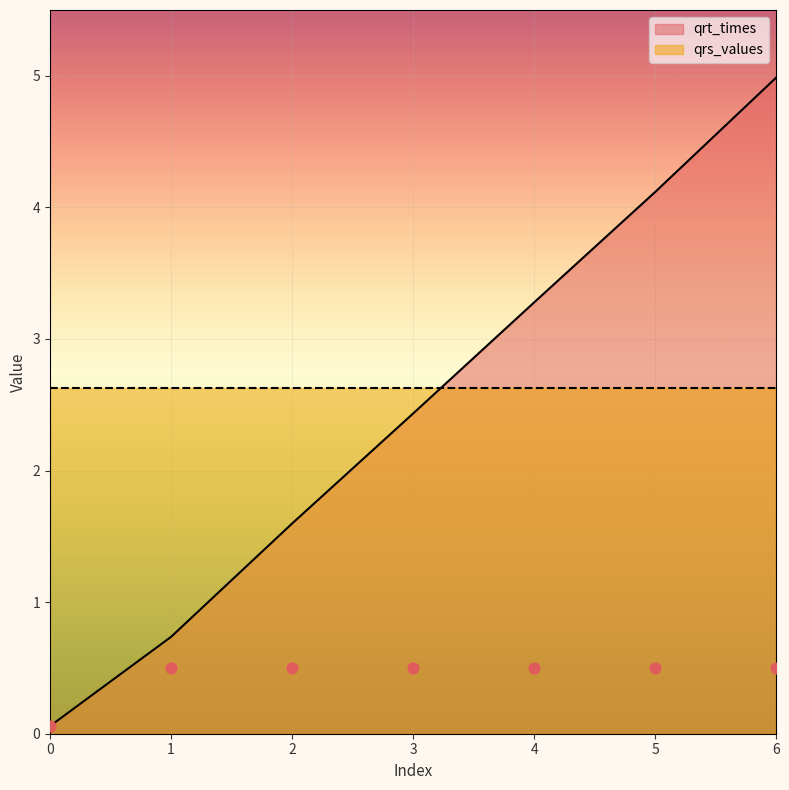

What is the change in value from 3 to 4?

+0.8